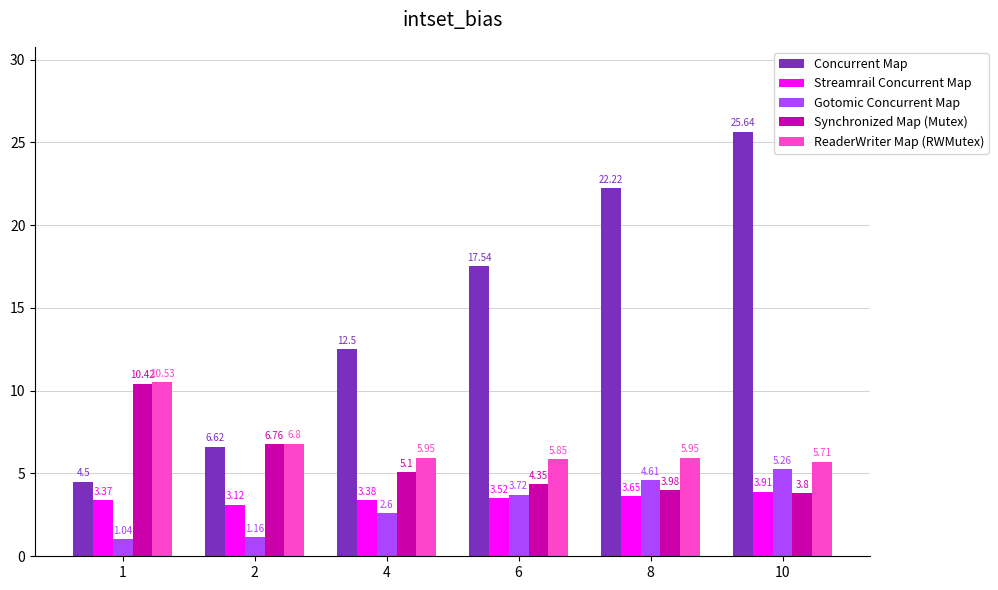

List the labels in order of Concurrent Map value, smallest first.

1, 2, 4, 6, 8, 10